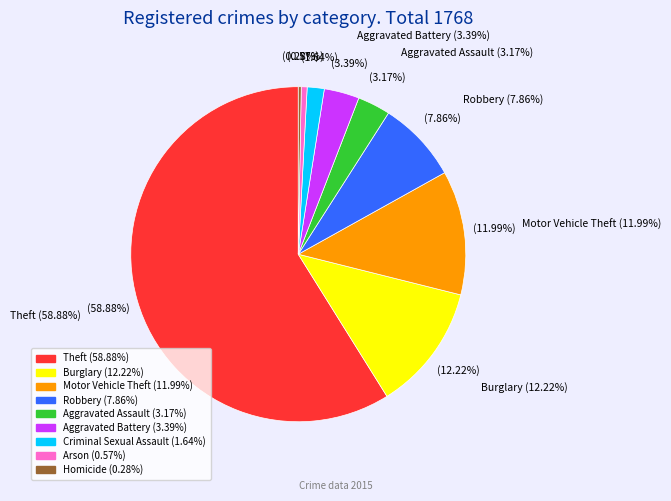

Which category accounts for the majority?

Theft